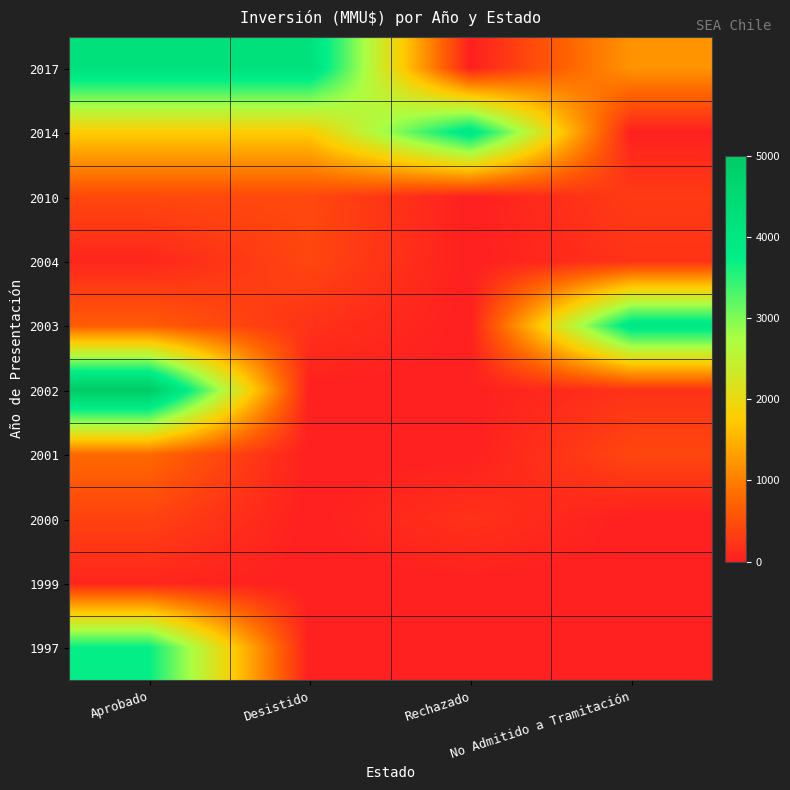

Count the number of data series in this chart.

10